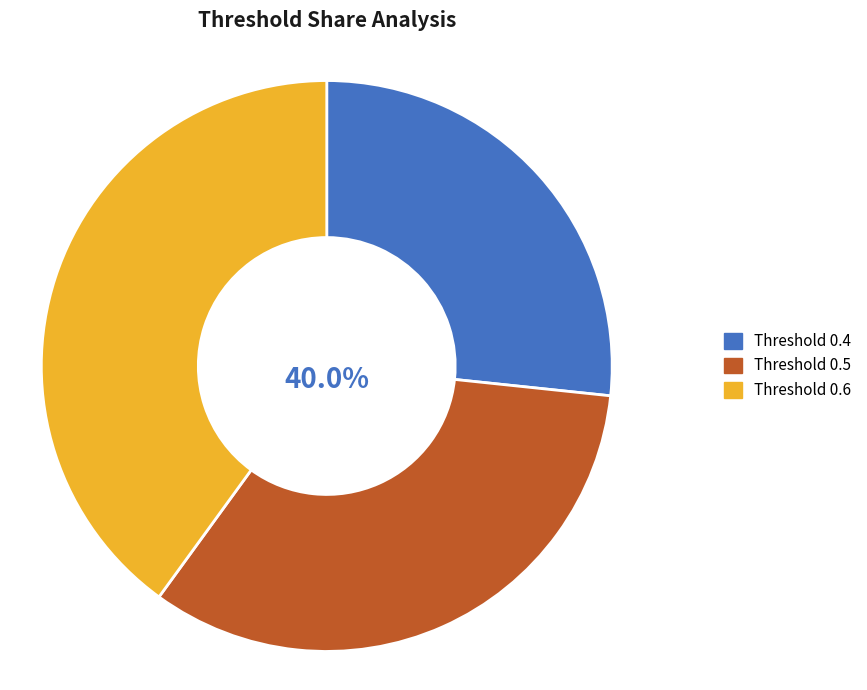

Which slice is the smallest?

Threshold 0.4